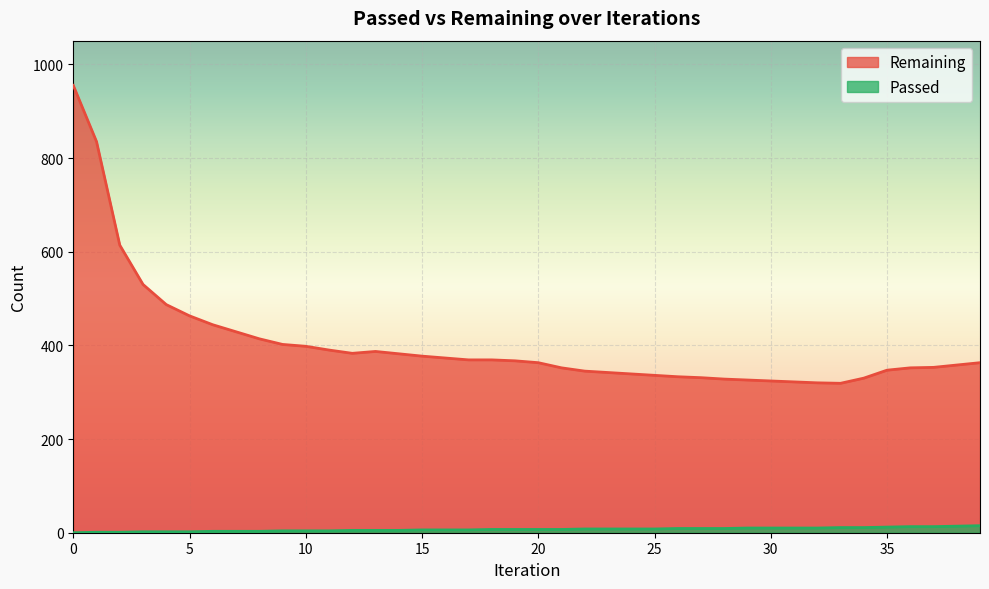

Read the Passed value at 28.

9